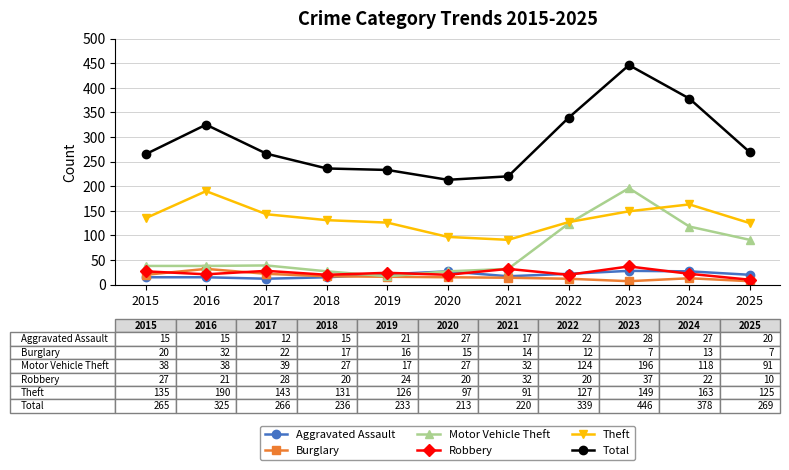

Is it true that Aggravated Assault equals 6 at 2023?

False